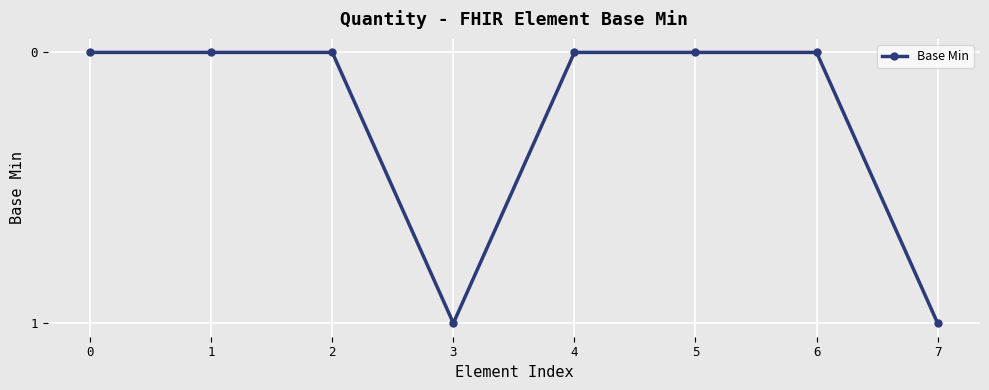

True or false: the data has more than 0 interior local peaks.

True